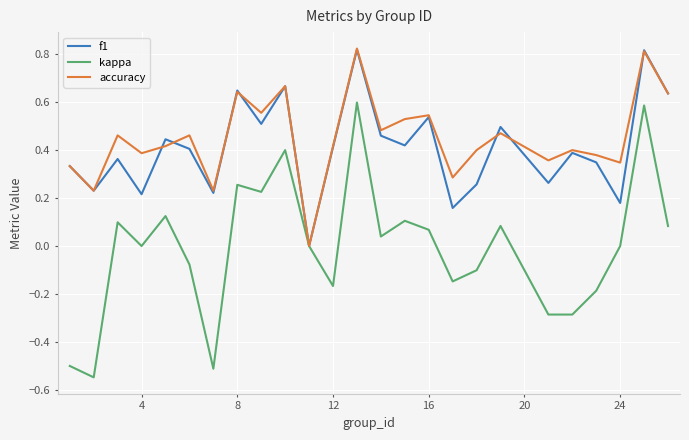

Which series has the widest spread of values?

kappa